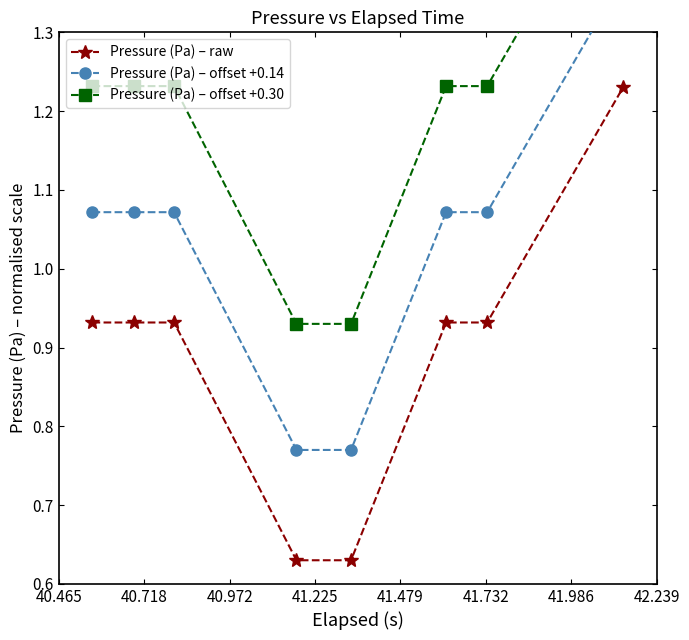

True or false: Pressure (Pa) – raw has more than 1 interior local peaks.

False